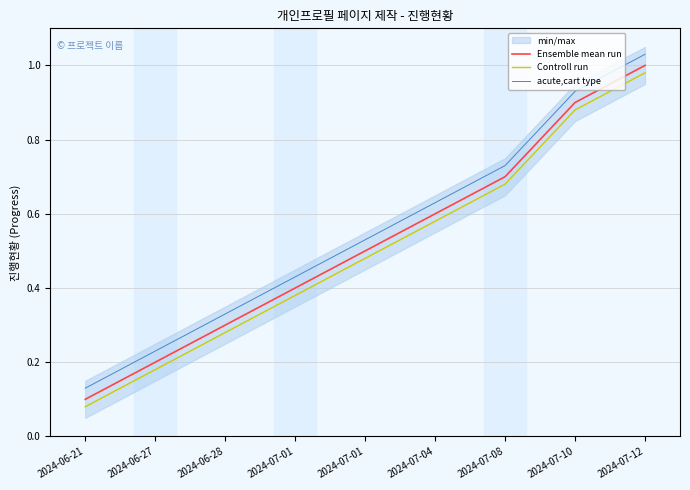

How many data points does each series have?

9